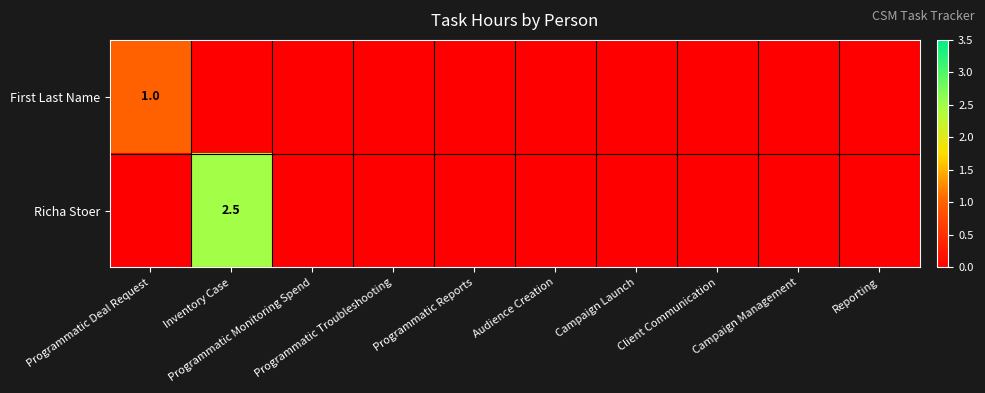

At which label is Richa Stoer closest to 1?

Programmatic Deal Request